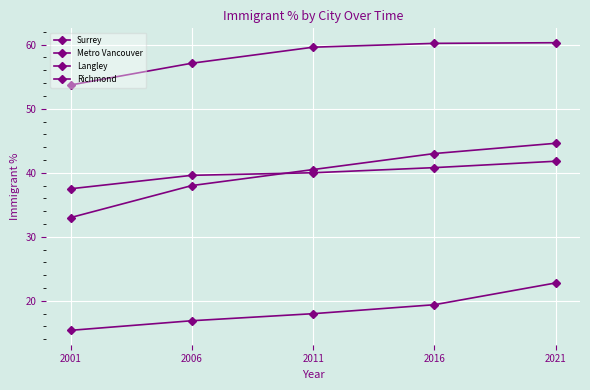

How many data points in Surrey are less than 40?

2